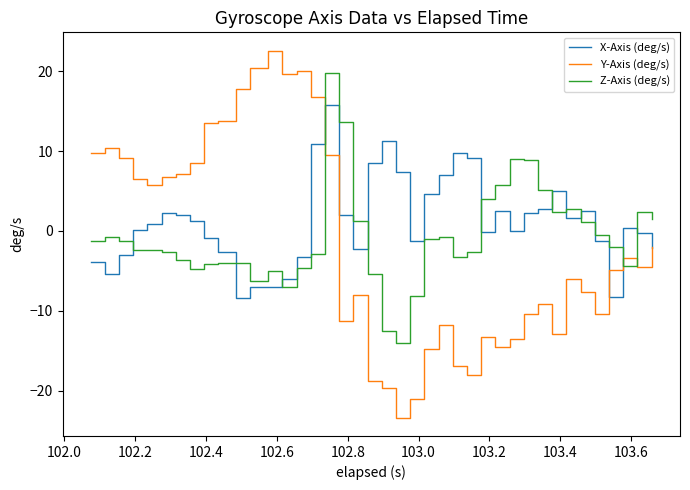

List the series in order of their peak value, lowest first.

X-Axis (deg/s), Z-Axis (deg/s), Y-Axis (deg/s)